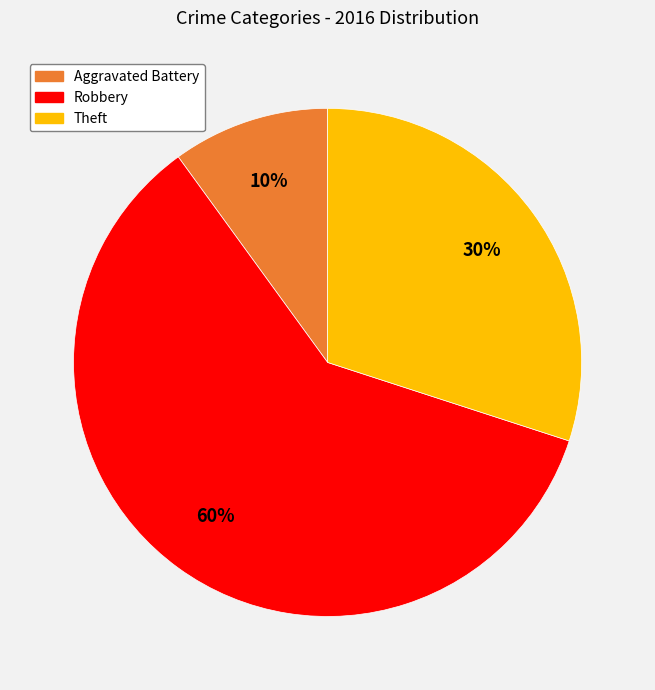

To the nearest percent, what is the difference between the largest and smallest slice percentages?

50%